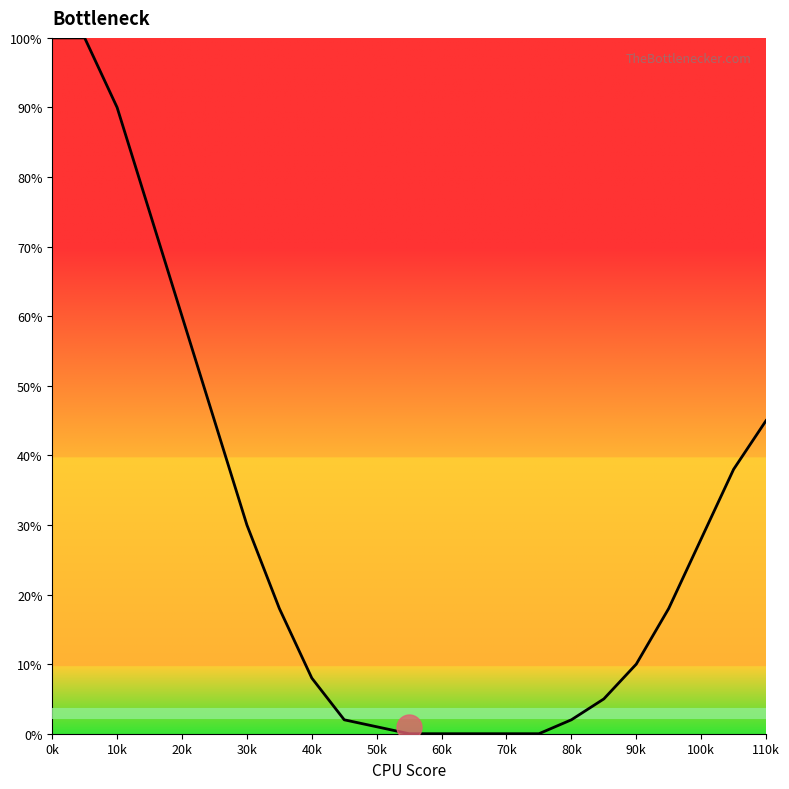

What is the greatest value displayed?

100